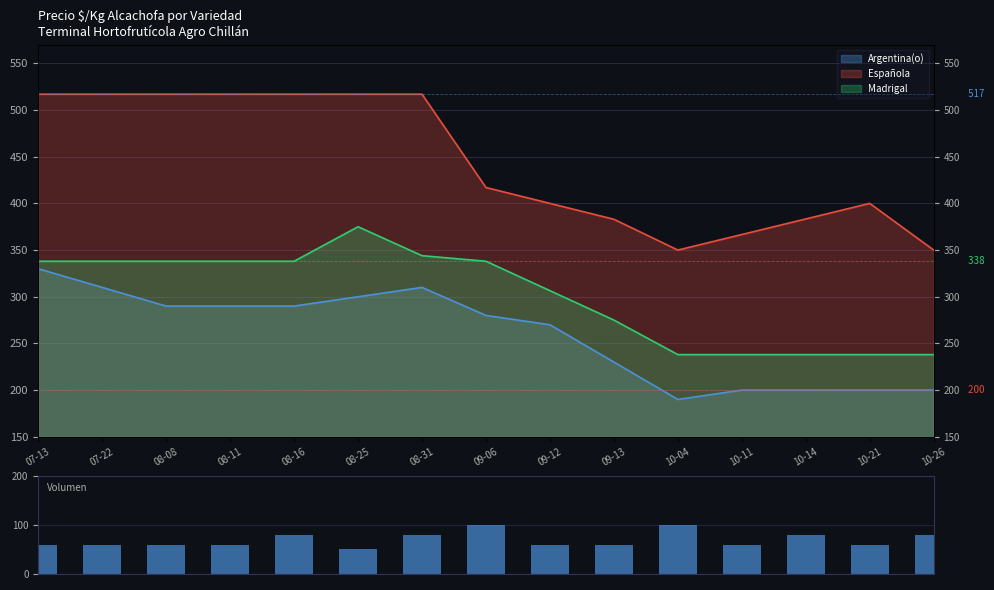

What is the smallest value displayed?

50